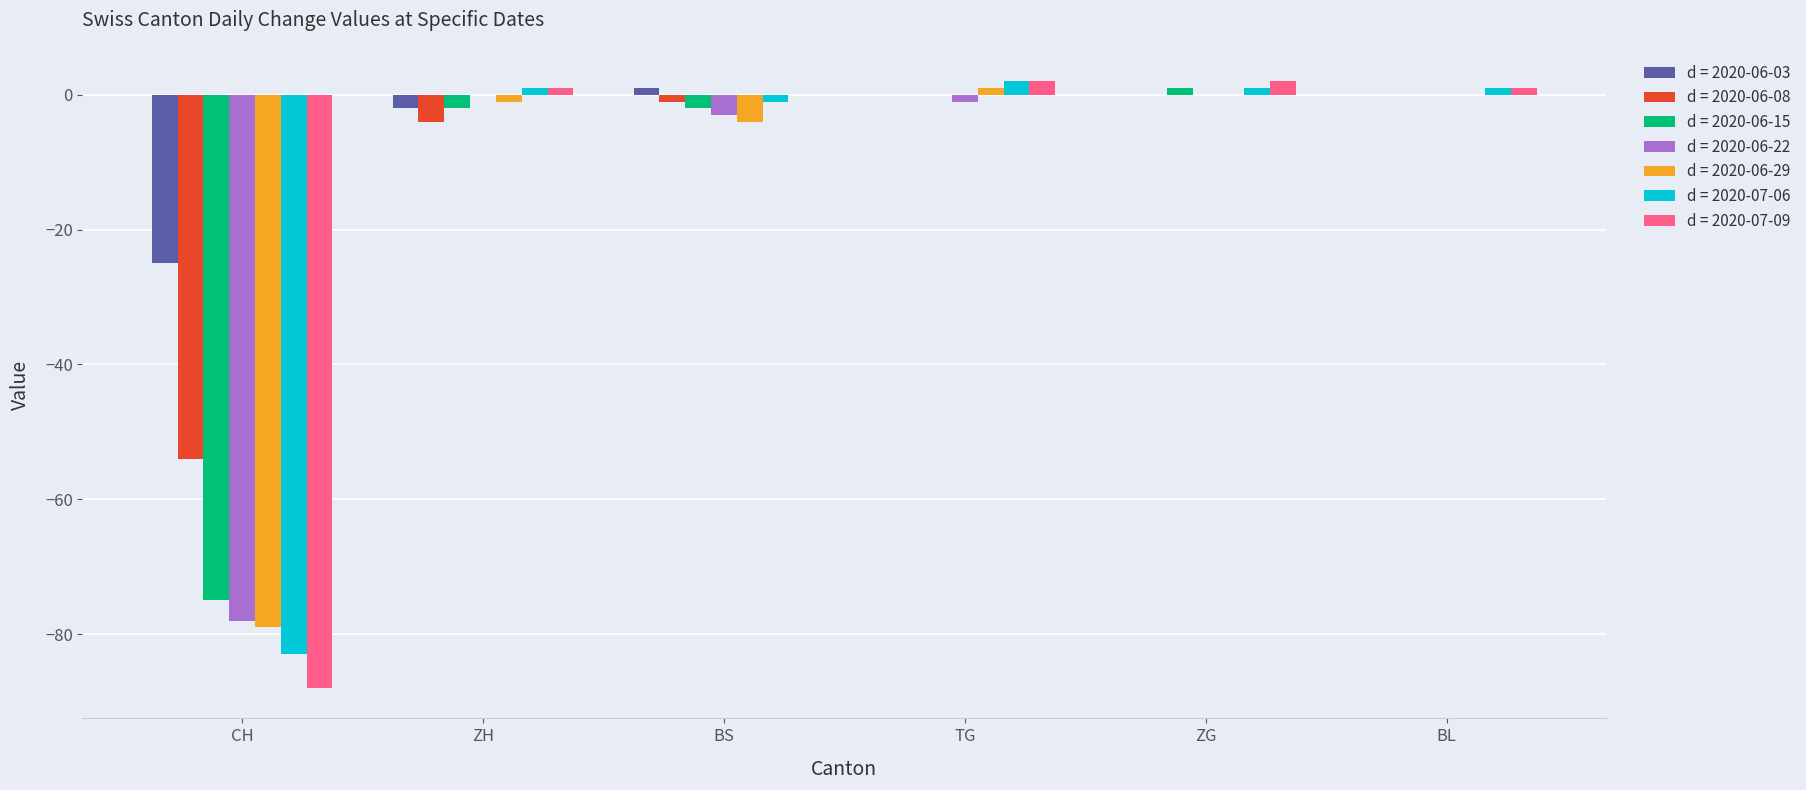

Is it true that d = 2020-06-22 equals 0 at ZG?

True